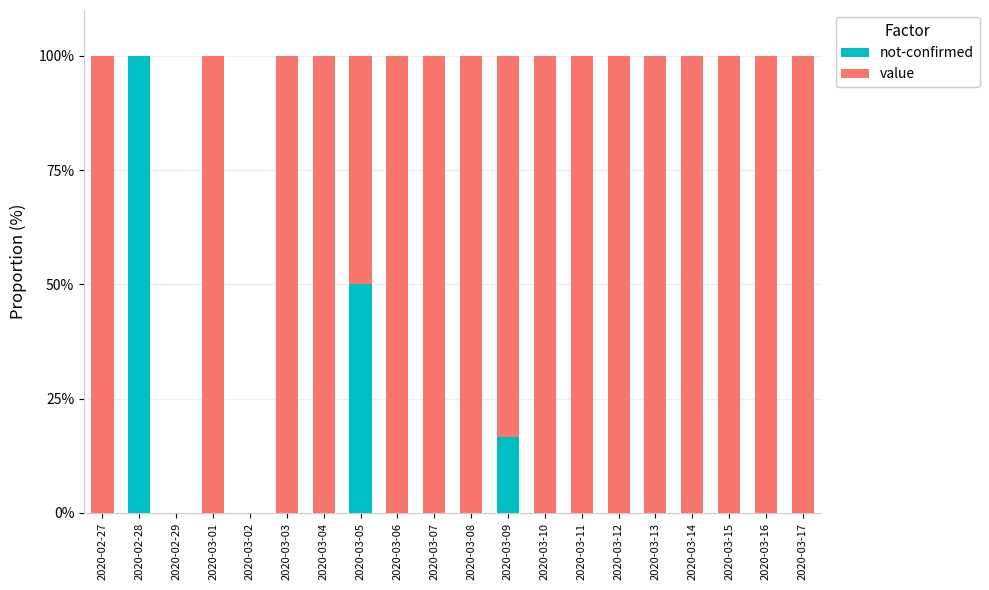

What is the total value across all series at 2020-03-07?

100.0